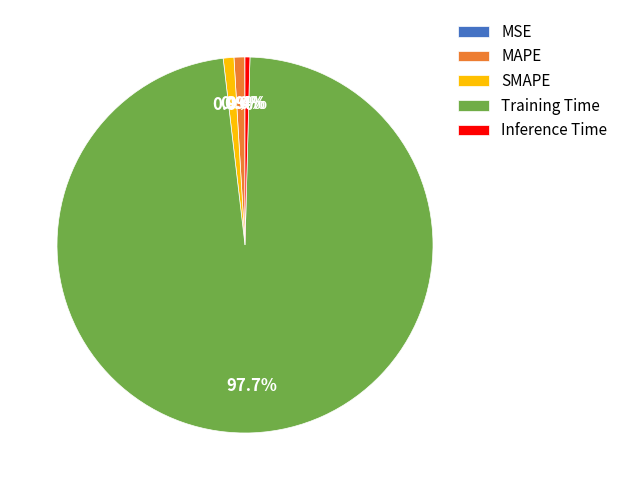

Does Training Time represent more than half of the total?

Yes